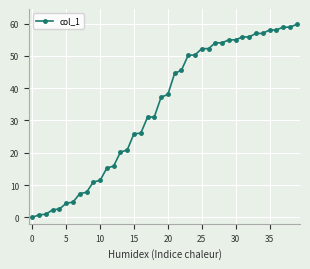

What is the value of the 10th point from the left?

10.9